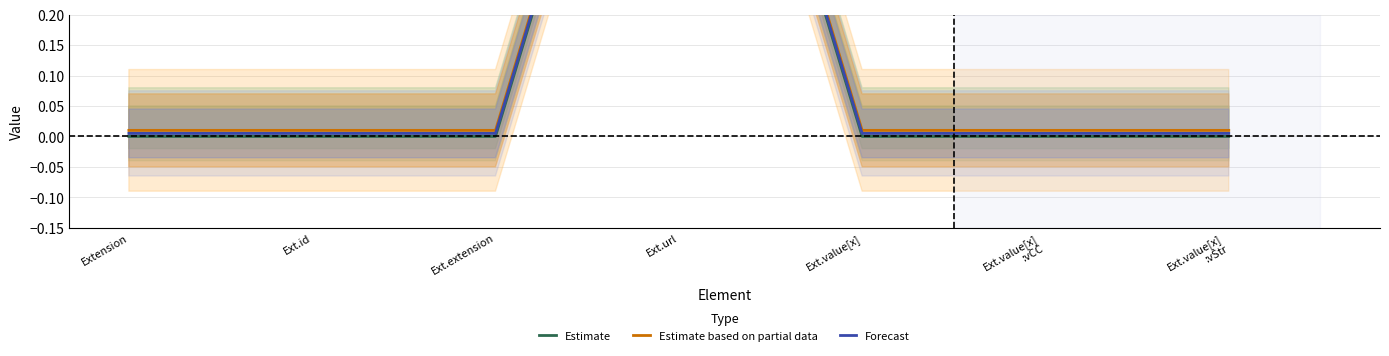

What is the sum of all Estimate based on partial data values?

1.1